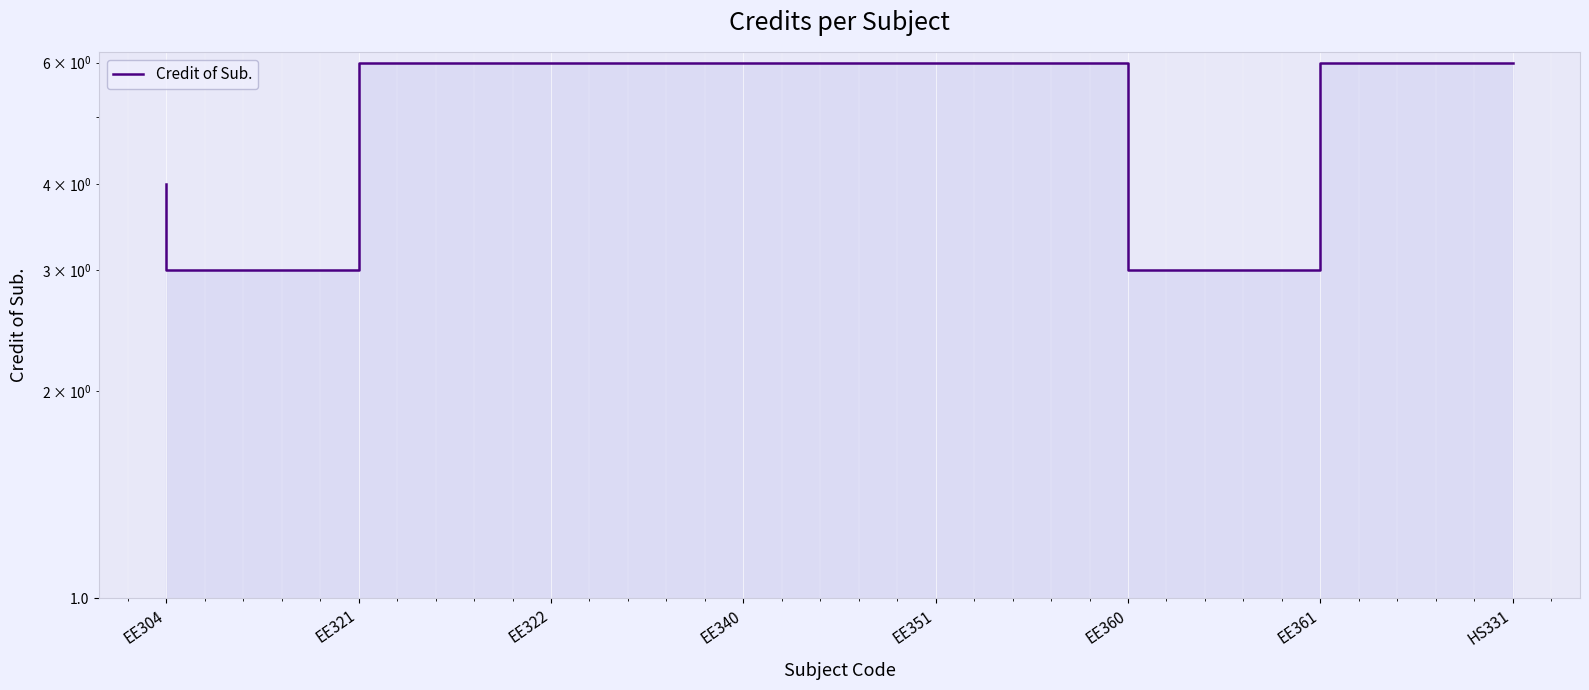

True or false: the data has more than 0 interior local peaks.

False